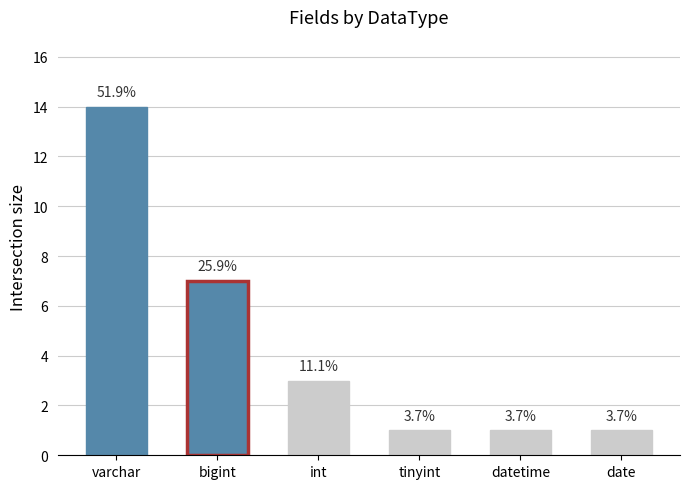

Are the bars horizontal?

No